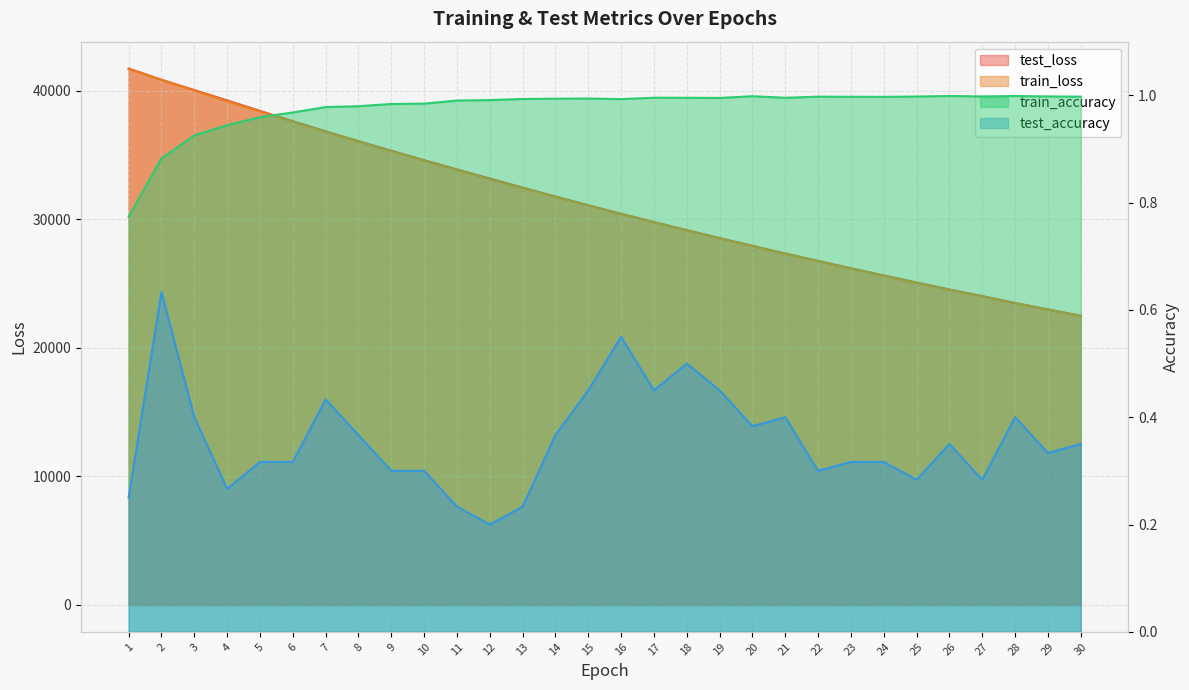

In test_accuracy, how many points are lower than both neighbors (excluding endpoints)?

8